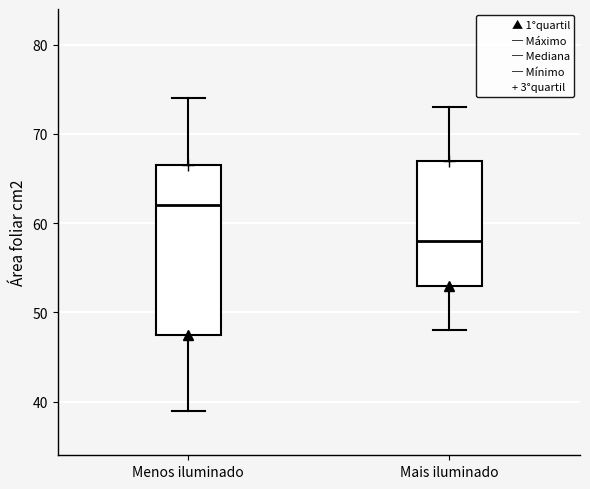

Where does the lower whisker of the box for Mais iluminado end on the y-axis? The values are not printed on the chart, so give them approximately, as read against the axis.

48